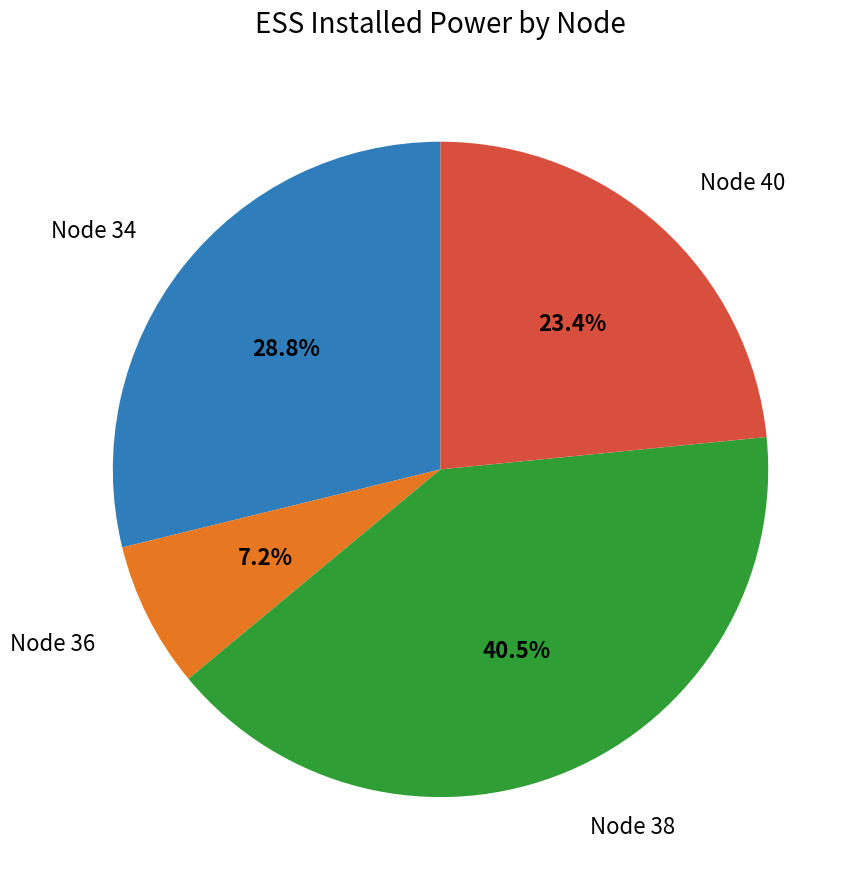

Is there any slice that represents more than half of the pie?

No